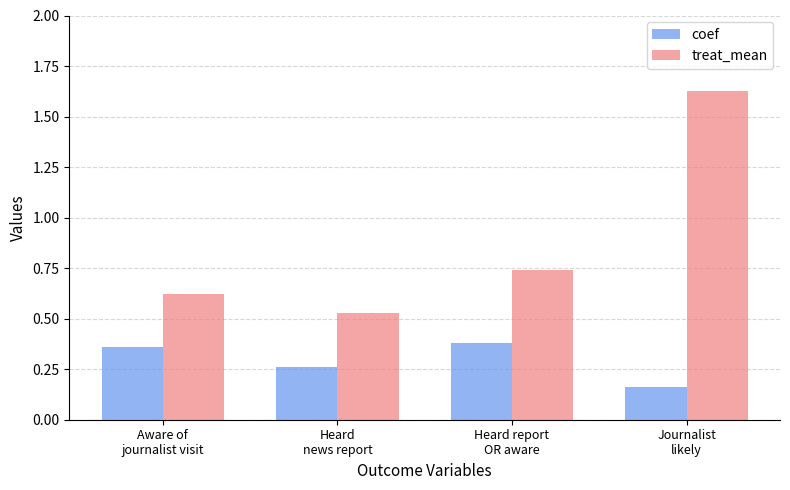

Rank the series by their maximum value, from highest to lowest.

treat_mean, coef